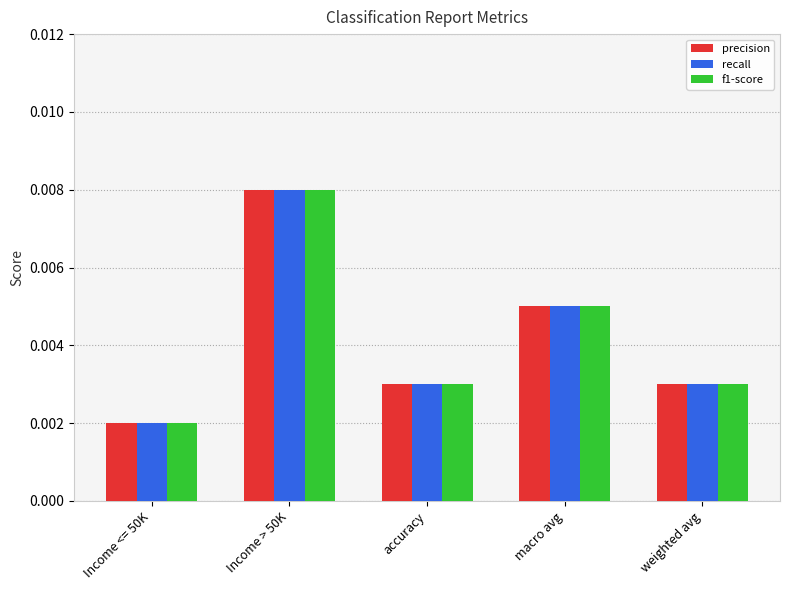

How many data points does each series have?

5